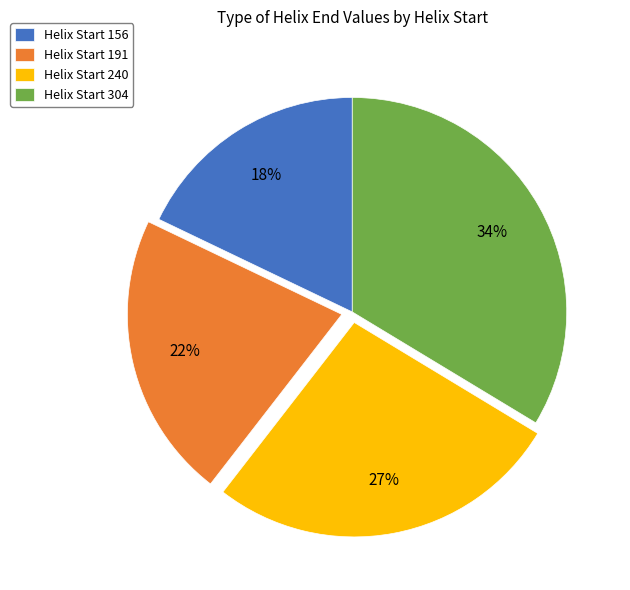

Which category has the biggest portion of the pie?

Helix Start 304